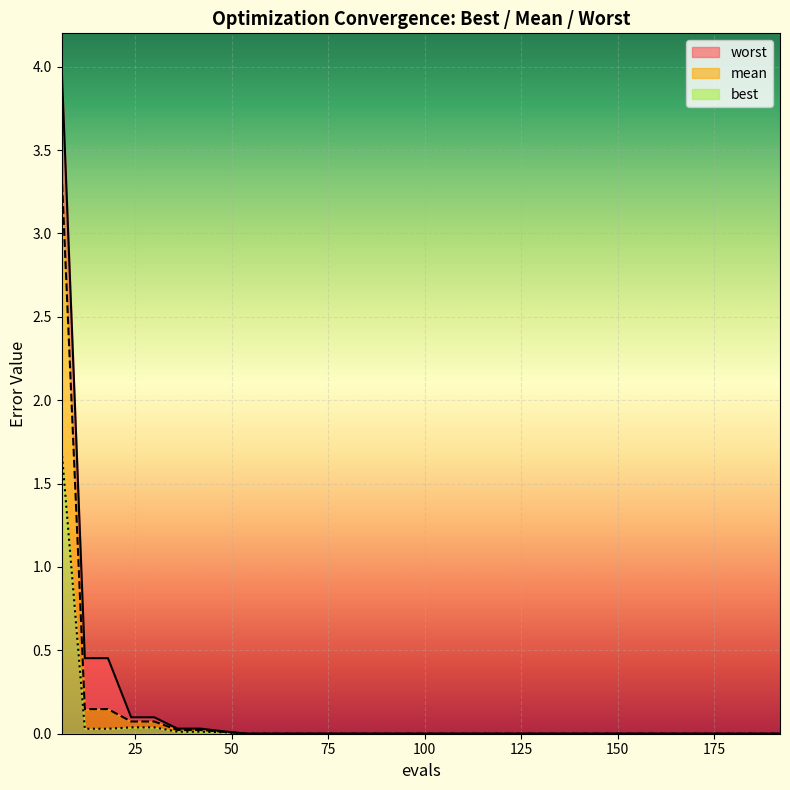

Reading left to right, extract all data points from this chart.

mean: 6=3.4	12=0.1	18=0.1	24=0.1	30=0.1	36=0.0	42=0.0	48=0.0	54=0.0	60=0.0	66=0.0	72=0.0	78=0.0	84=0.0	144=0.0	150=0.0	156=0.0	180=0.0	186=0.0	192=0.0
best: 6=1.7	12=0.0	18=0.0	24=0.0	30=0.0	36=0.0	42=0.0	48=0.0	54=0.0	60=0.0	66=0.0	72=0.0	78=0.0	84=0.0	144=0.0	150=0.0	156=0.0	180=0.0	186=0.0	192=0.0
worst: 6=4.0	12=0.5	18=0.5	24=0.1	30=0.1	36=0.0	42=0.0	48=0.0	54=0.0	60=0.0	66=0.0	72=0.0	78=0.0	84=0.0	144=0.0	150=0.0	156=0.0	180=0.0	186=0.0	192=0.0